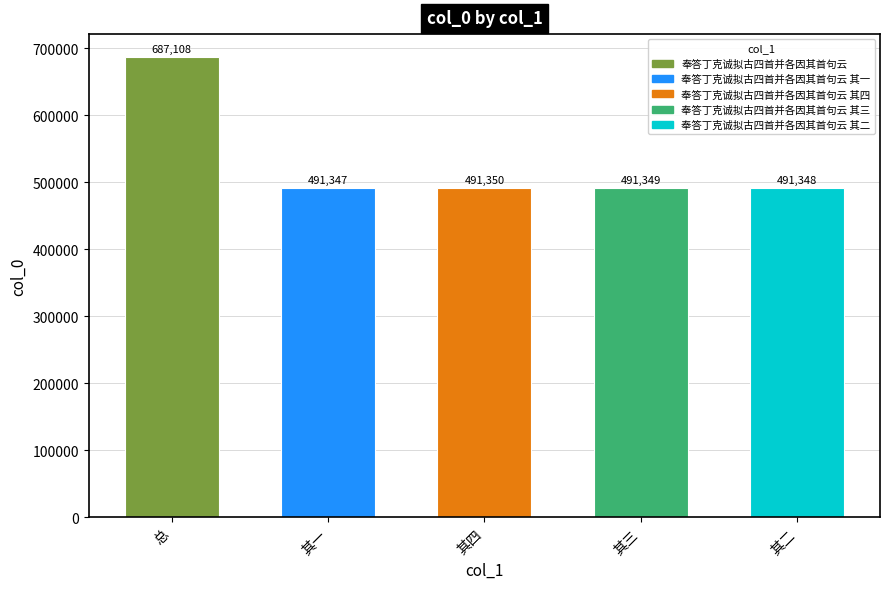

Count the number of data series in this chart.

1